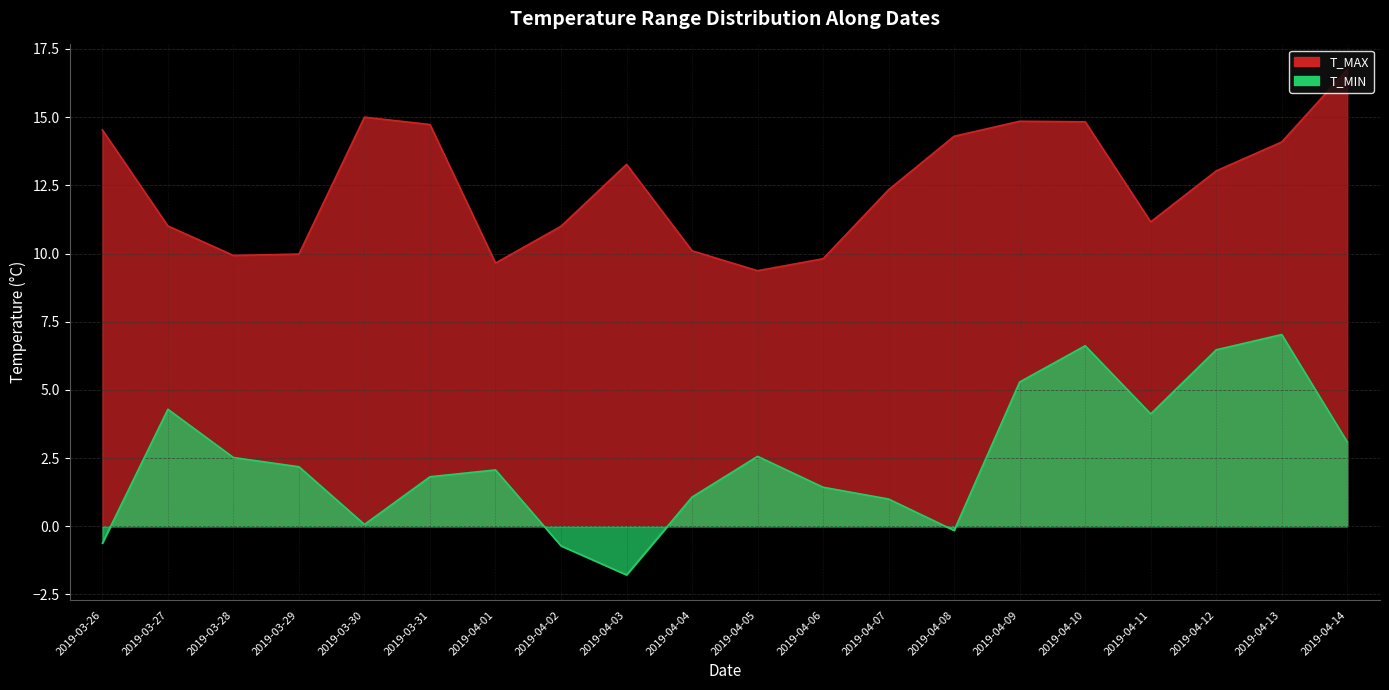

What is the spread (max minus min) of values at 2019-03-27?

6.7